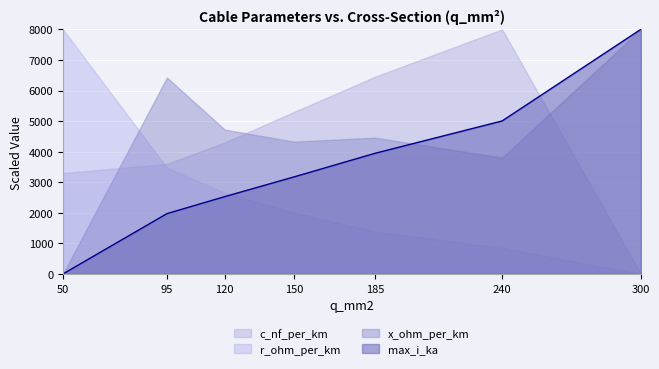

At which label does the data first exceed 3174?

150